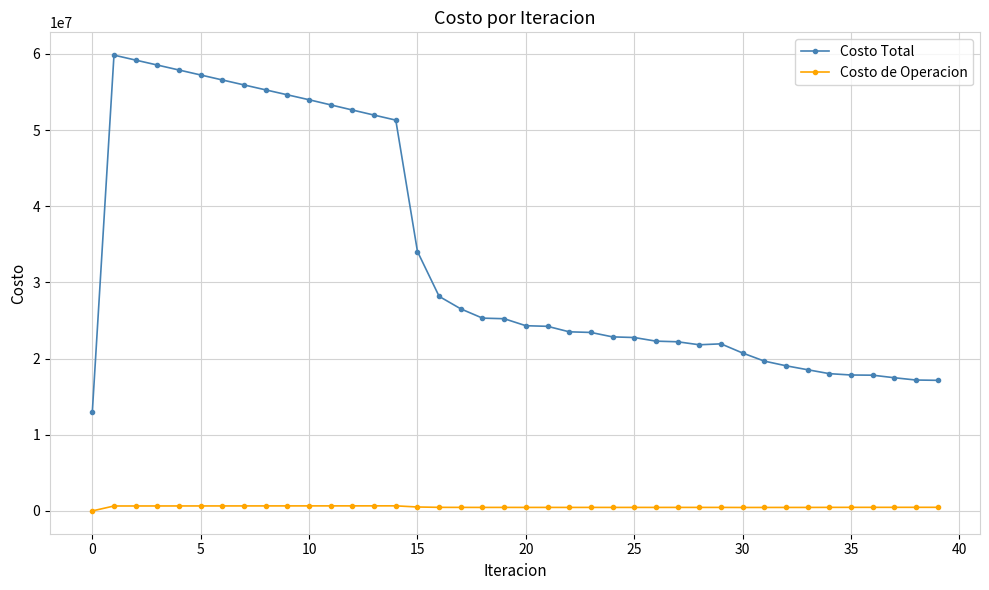

True or false: Costo Total and Costo de Operacion cross at least once.

False